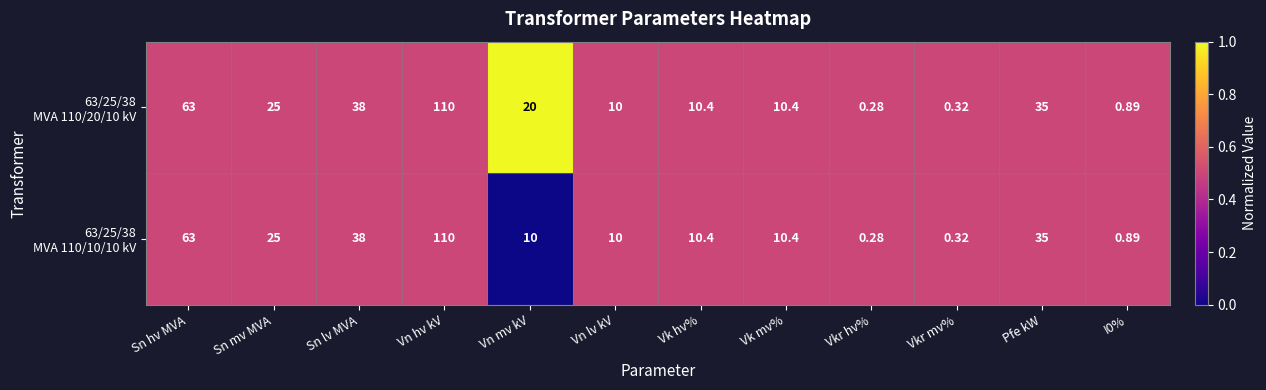

Which category has the highest value across all series?

Vn hv kV